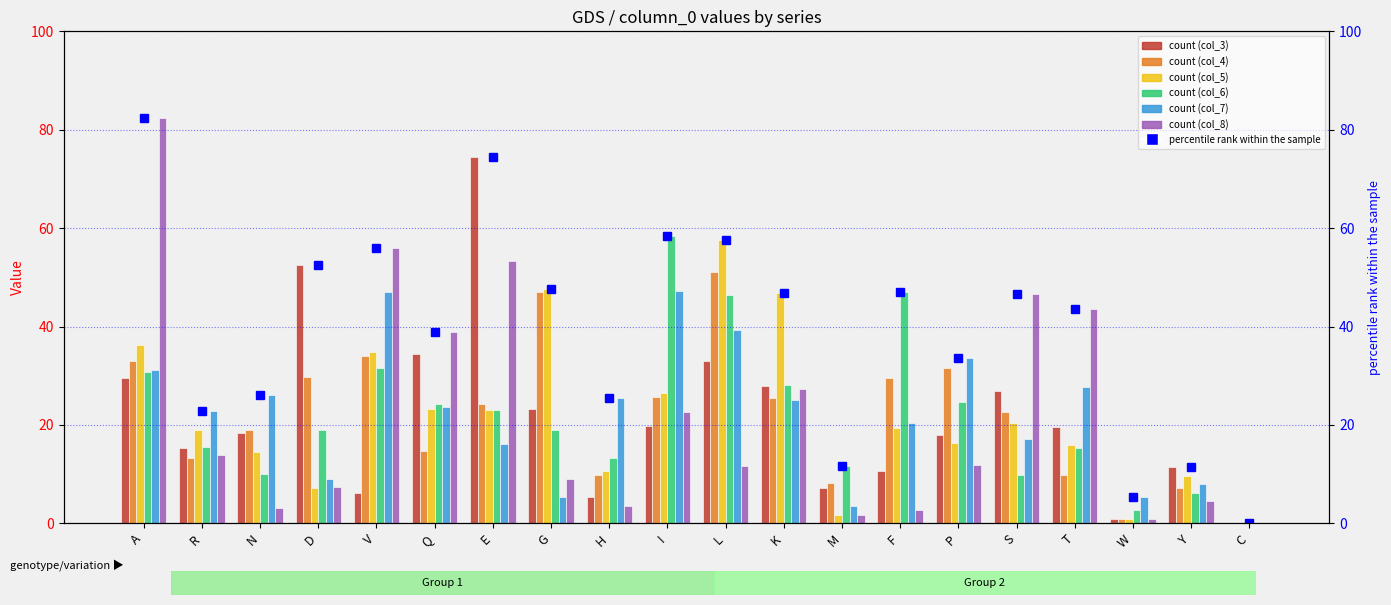

List the labels in order of col_5 value, largest first.

L, G, K, A, V, I, Q, E, S, F, R, P, T, N, H, Y, D, M, W, C